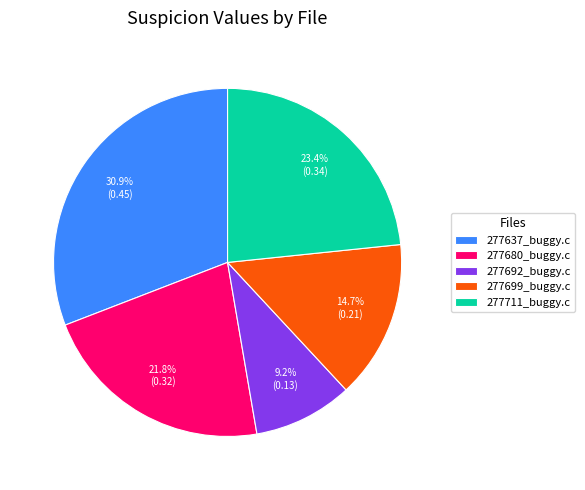

Rank the categories by value from lowest to highest.

277692_buggy.c, 277699_buggy.c, 277680_buggy.c, 277711_buggy.c, 277637_buggy.c